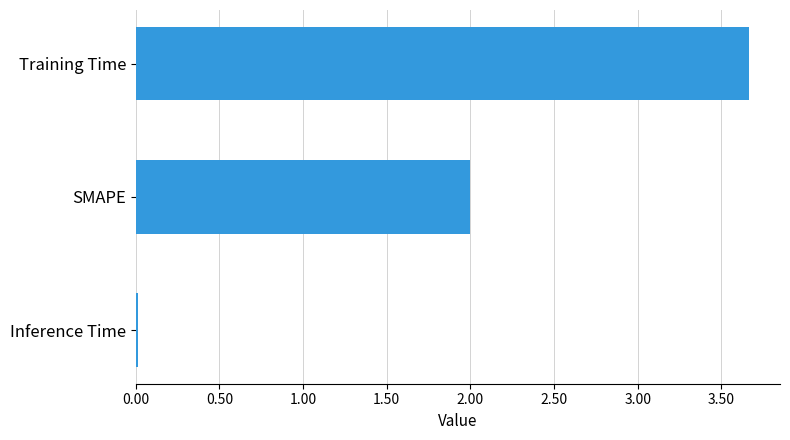

Is it true that the value at Inference Time is 0.0?

True